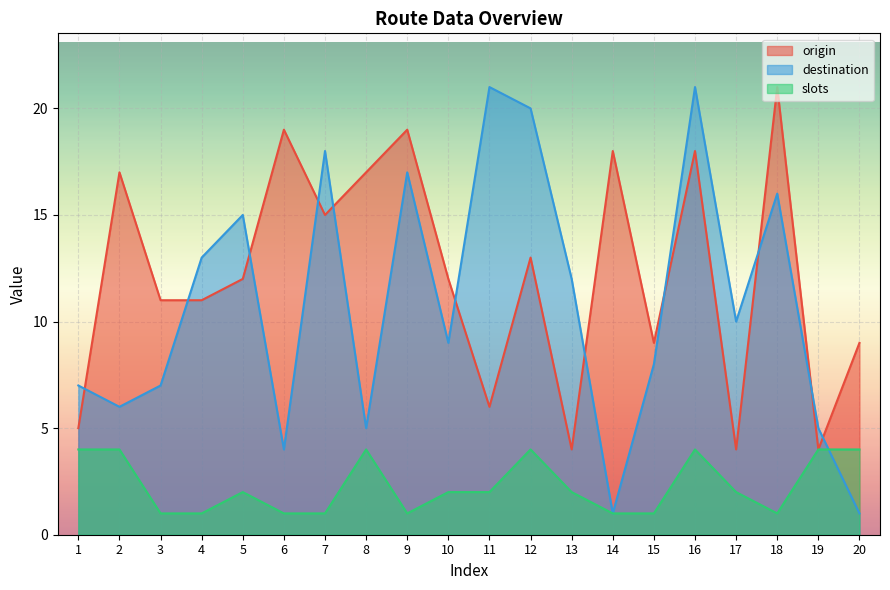

At which label does slots reach its peak?

1